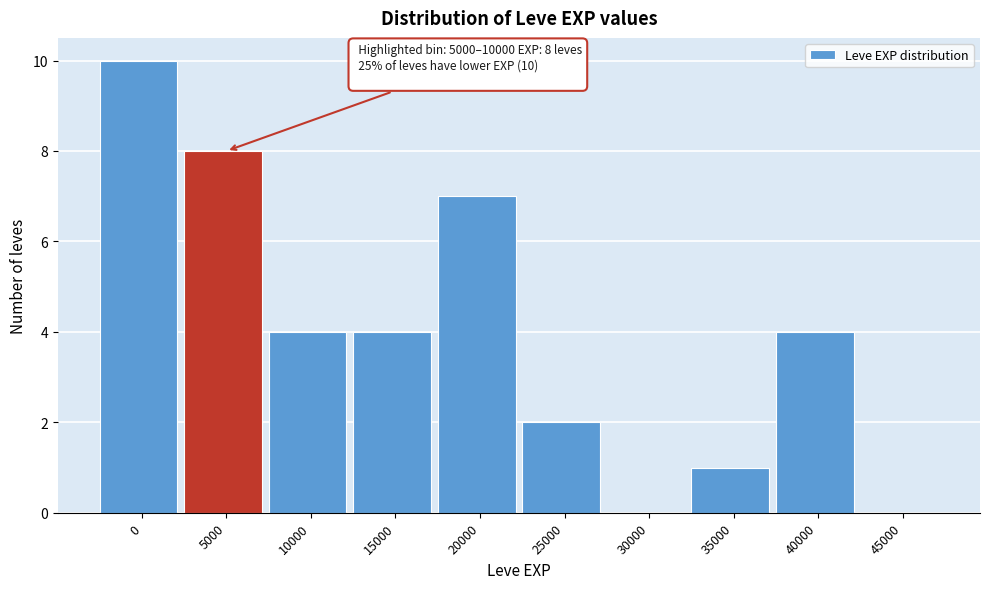

Reading left to right, list all the values displayed in this chart.

0=10	5000=8	10000=4	15000=4	20000=7	25000=2	30000=0	35000=1	40000=4	45000=0